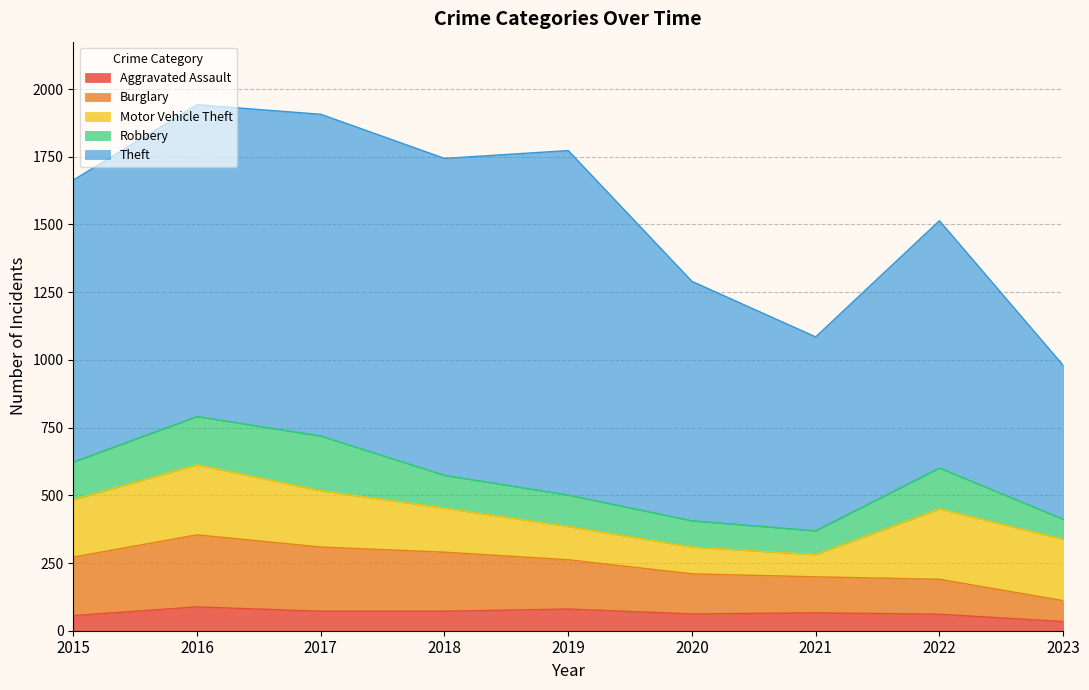

Reading left to right, list all the values displayed in this chart.

Aggravated Assault: 56	88	72	72	80	62	66	61	34
Burglary: 216	266	237	218	182	148	133	129	77
Motor Vehicle Theft: 212	259	208	163	123	99	82	260	227
Robbery: 139	178	202	121	116	97	88	151	74
Theft: 1041	1151	1188	1170	1272	884	716	913	568